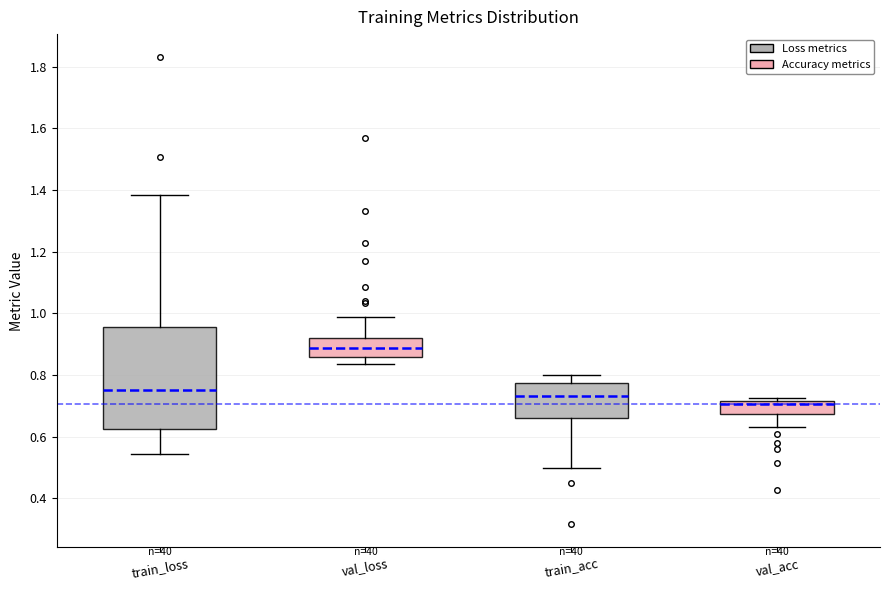

Which box is the tallest, from its lower edge to its upper edge?

train_loss